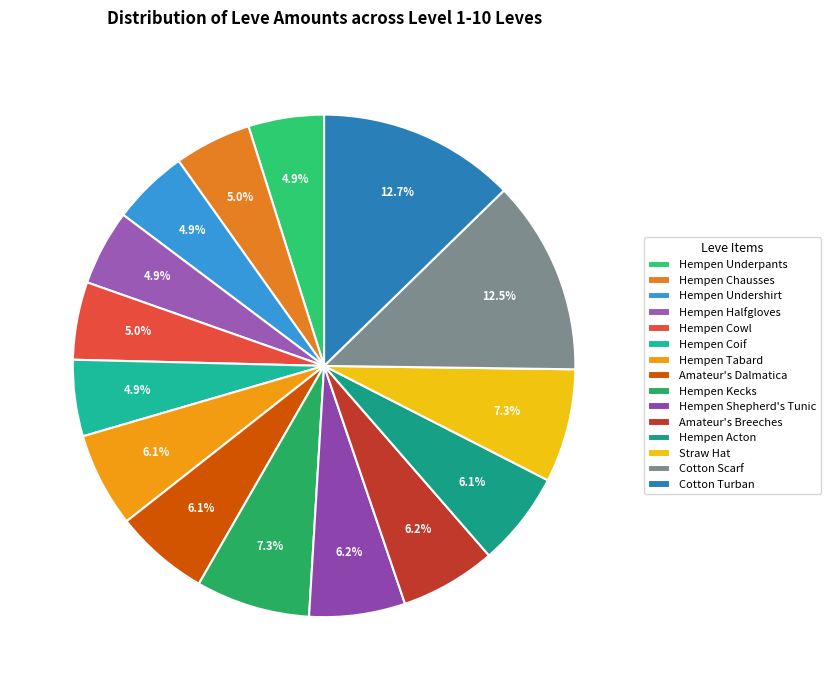

To the nearest percent, what percentage of the pie is Straw Hat?

7%